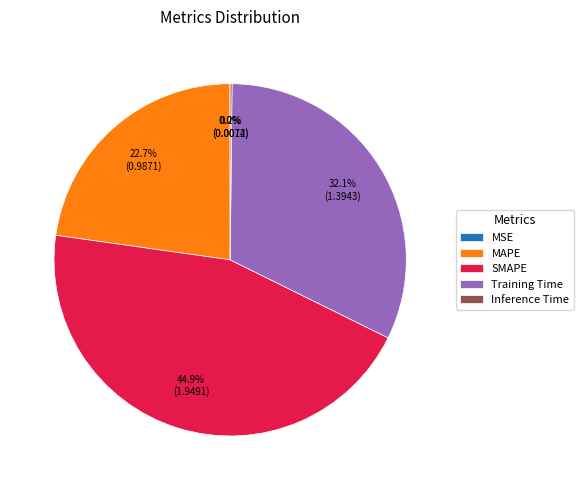

Does any single category account for the majority?

No